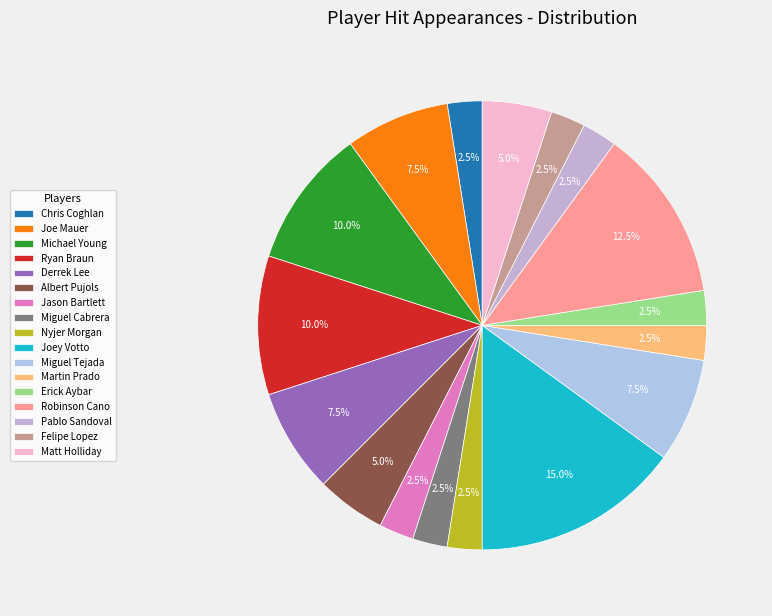

How many slices are in this pie chart?

17